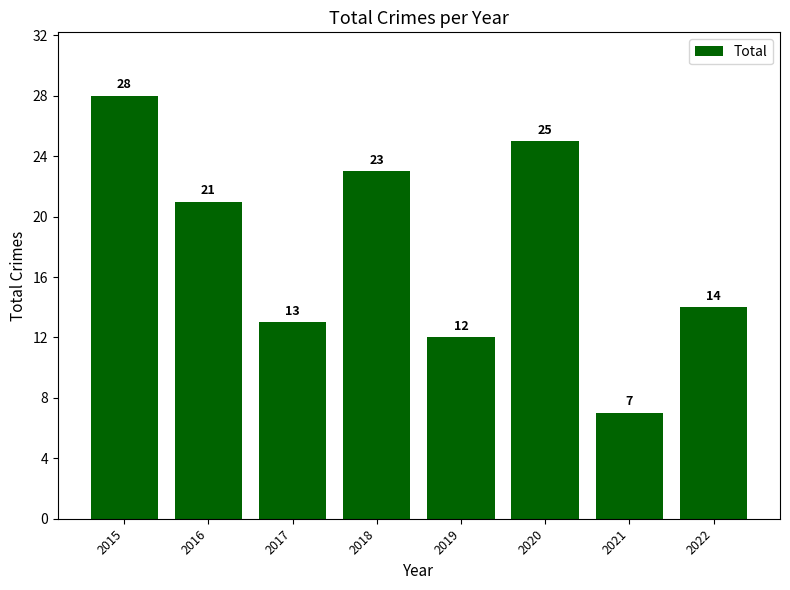

Between 2020 and 2016, which is larger?

2020